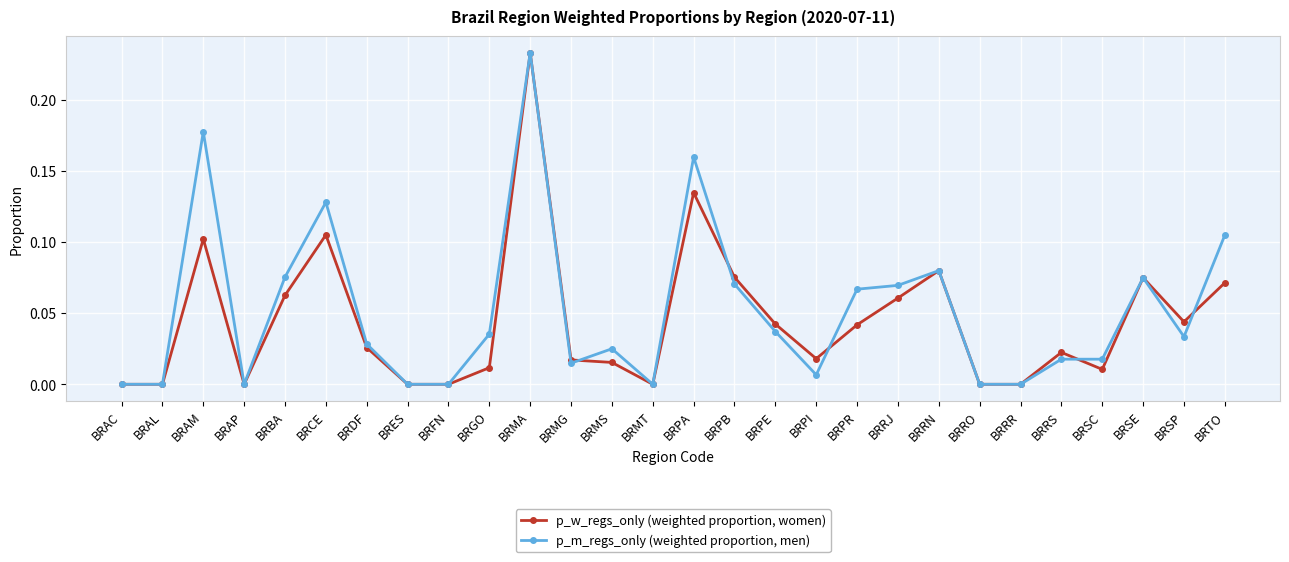

True or false: p_w_regs_only (weighted proportion, women) has a value of -0.1 at BRFN.

False